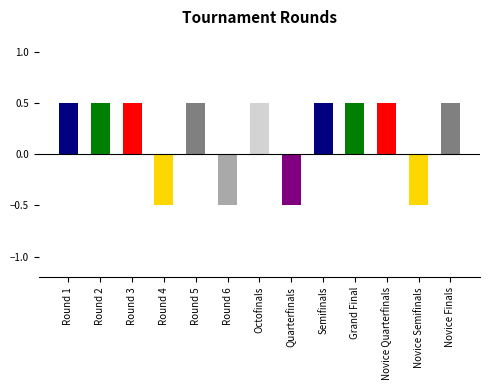

What is the label of the 6th bar from the left?

Round 6